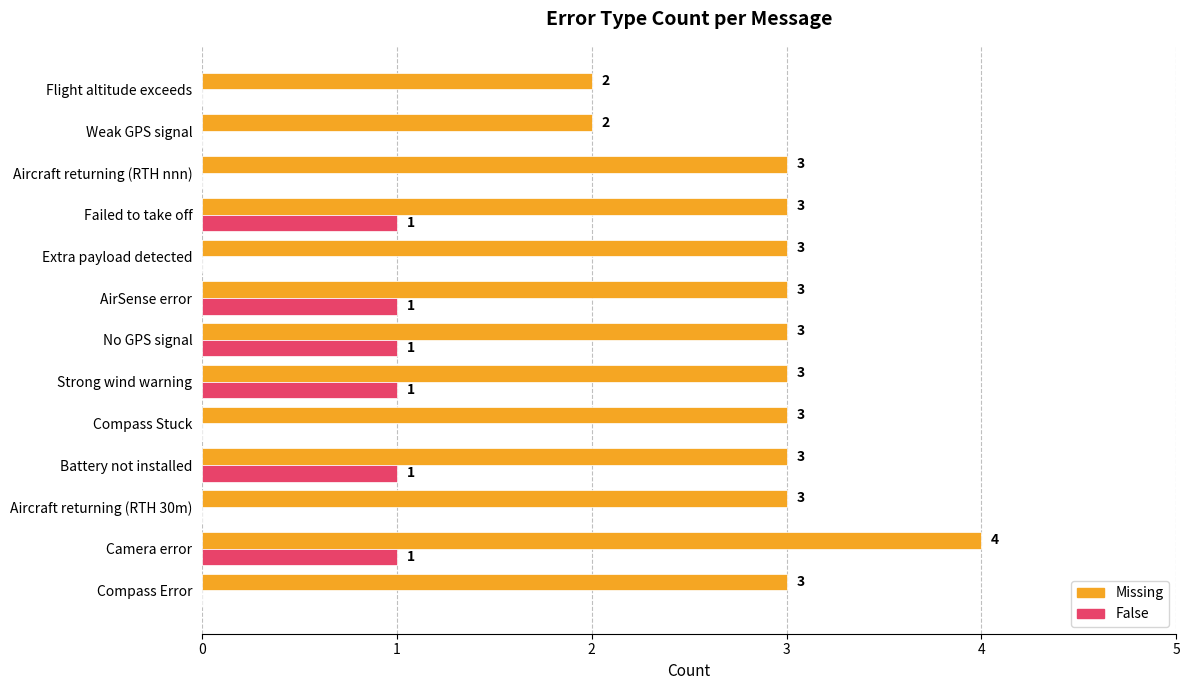

The value of False at Aircraft returning (RTH nnn) is -1. True or false?

False